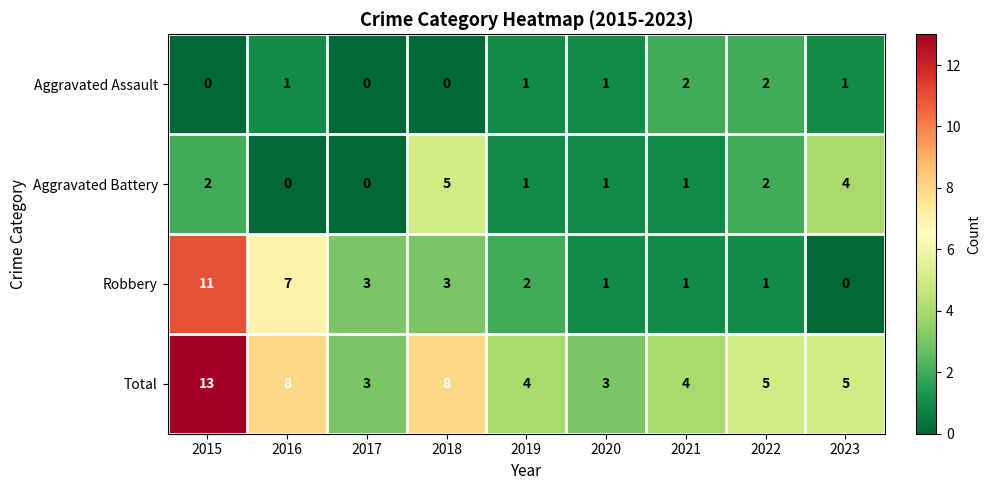

What is the spread (max minus min) of values at 2021?

3